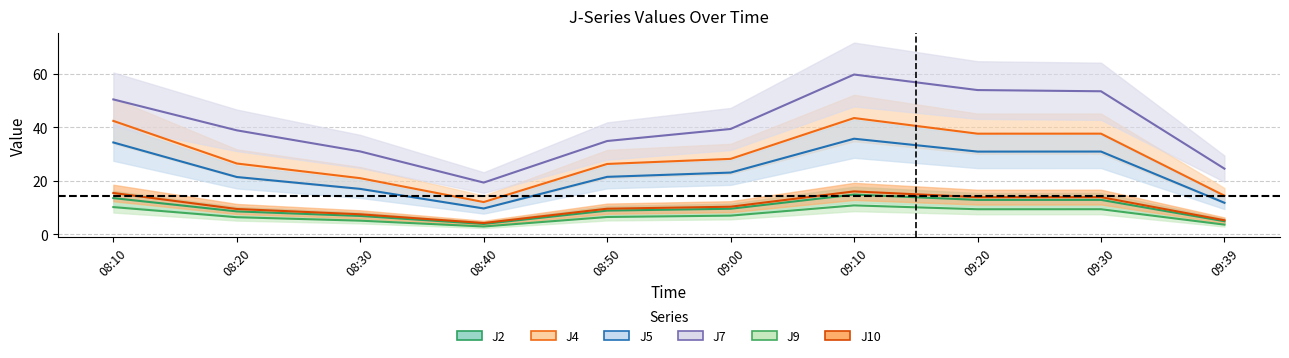

How many data points in J7 are less than 39?

5